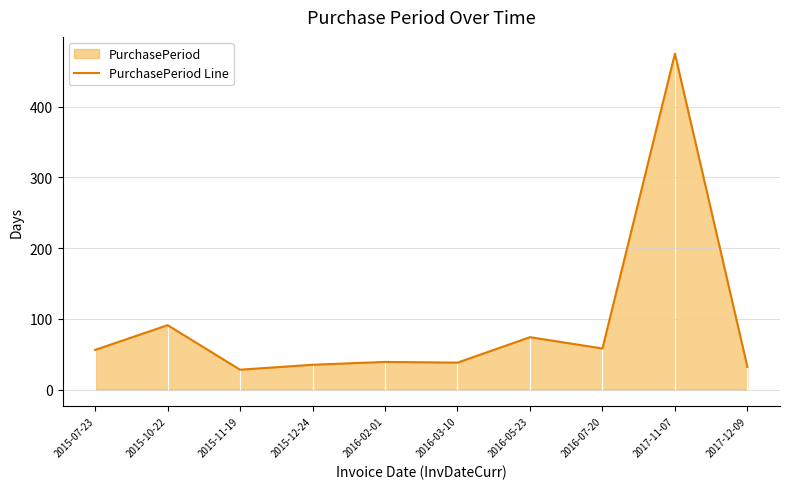

What is the greatest value displayed?

475